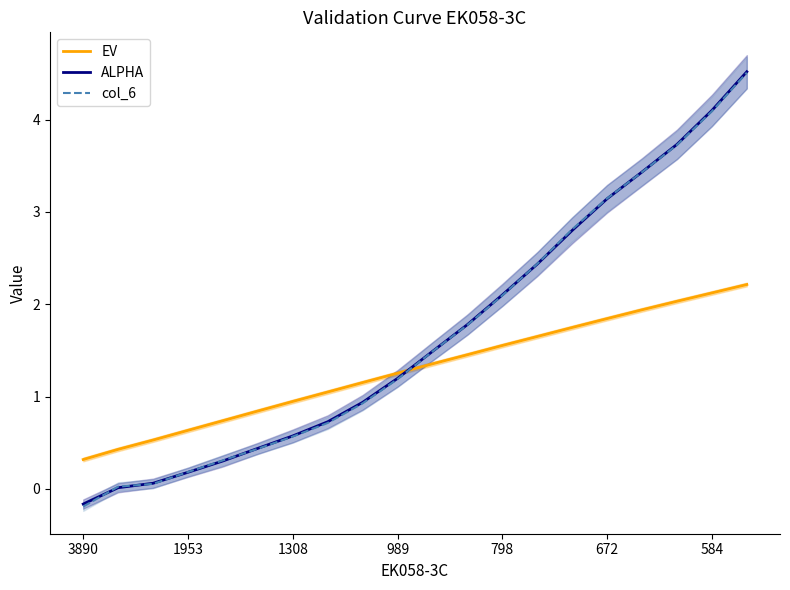

How many data points in col_6 are less than 1?

9